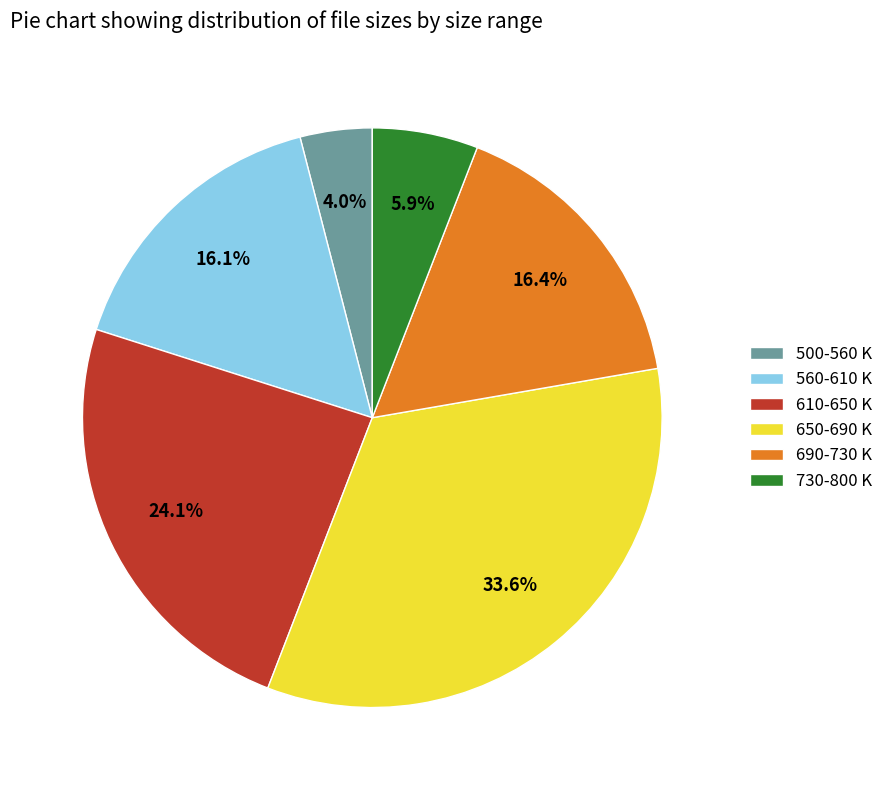

To the nearest percent, what is the difference between the largest and smallest slice percentages?

30%